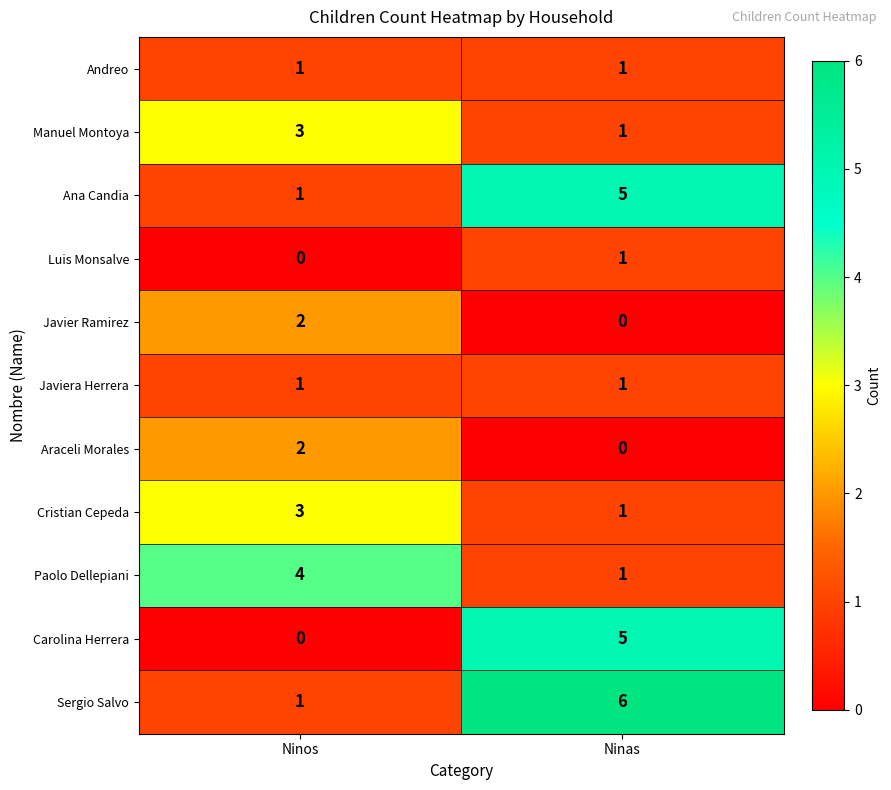

Which label corresponds to the largest value in the chart?

Ninas